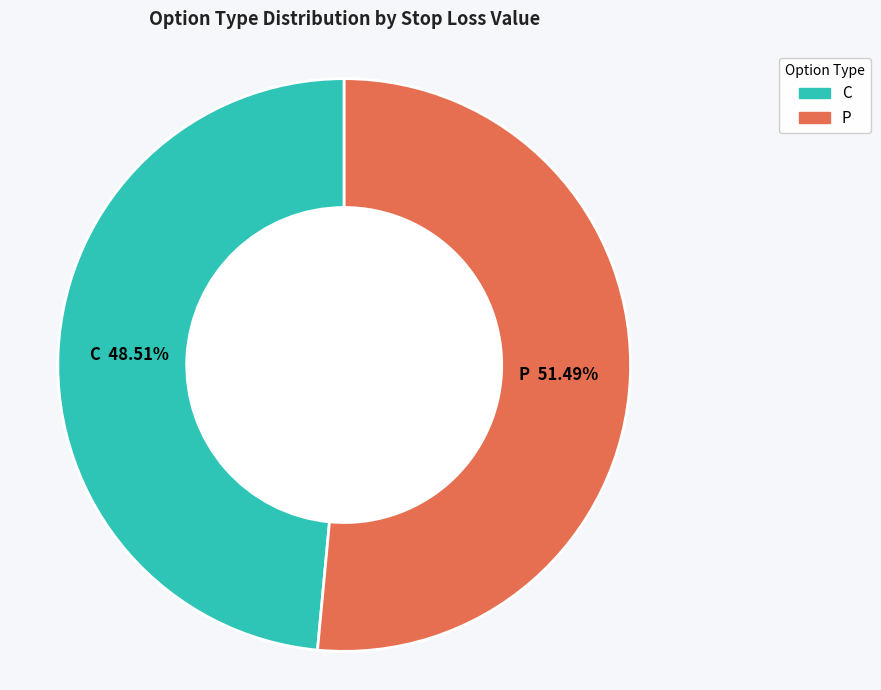

What is the smallest slice in the pie chart?

C